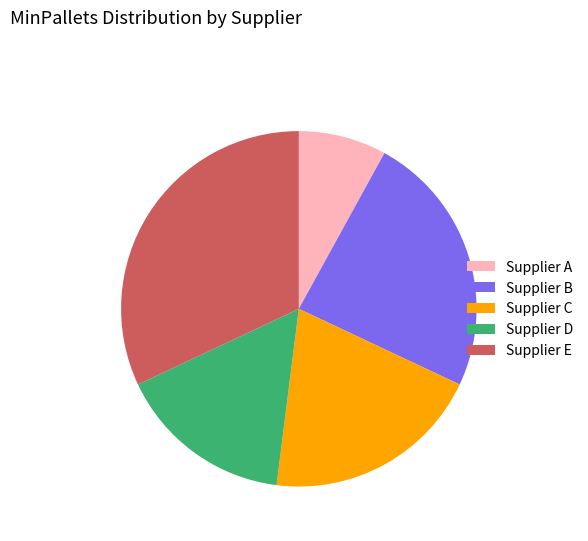

Does any single category account for the majority?

No